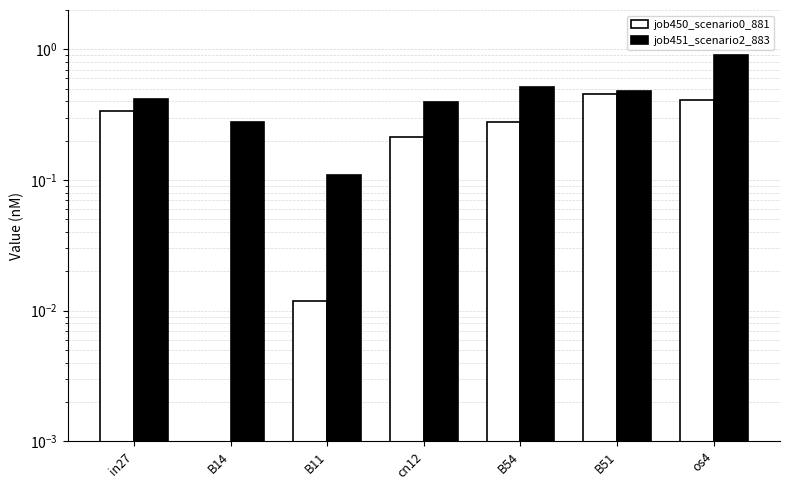

What position from the right is B51?

2